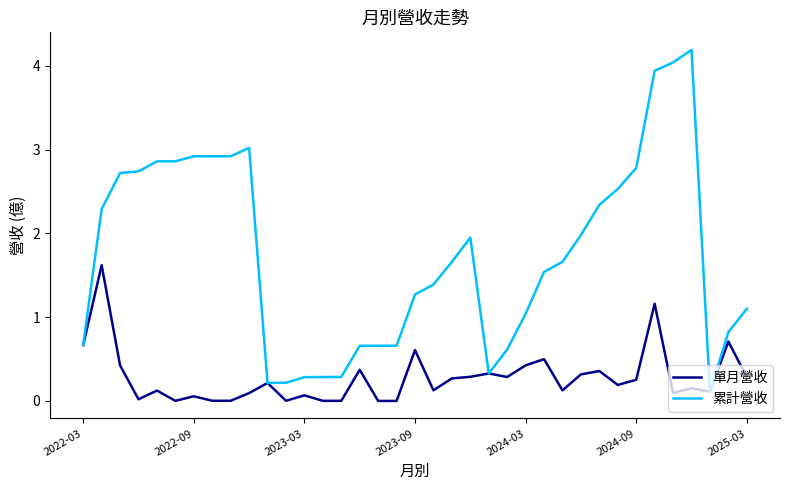

List the series in order of their overall mean, lowest first.

單月營收, 累計營收